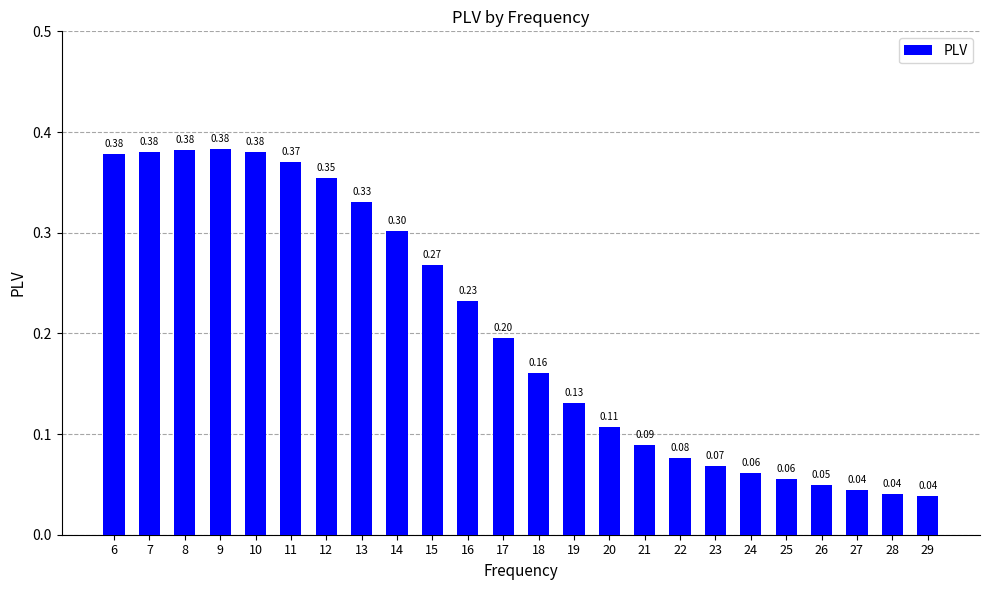

What is the difference between the maximum and minimum values?

0.3